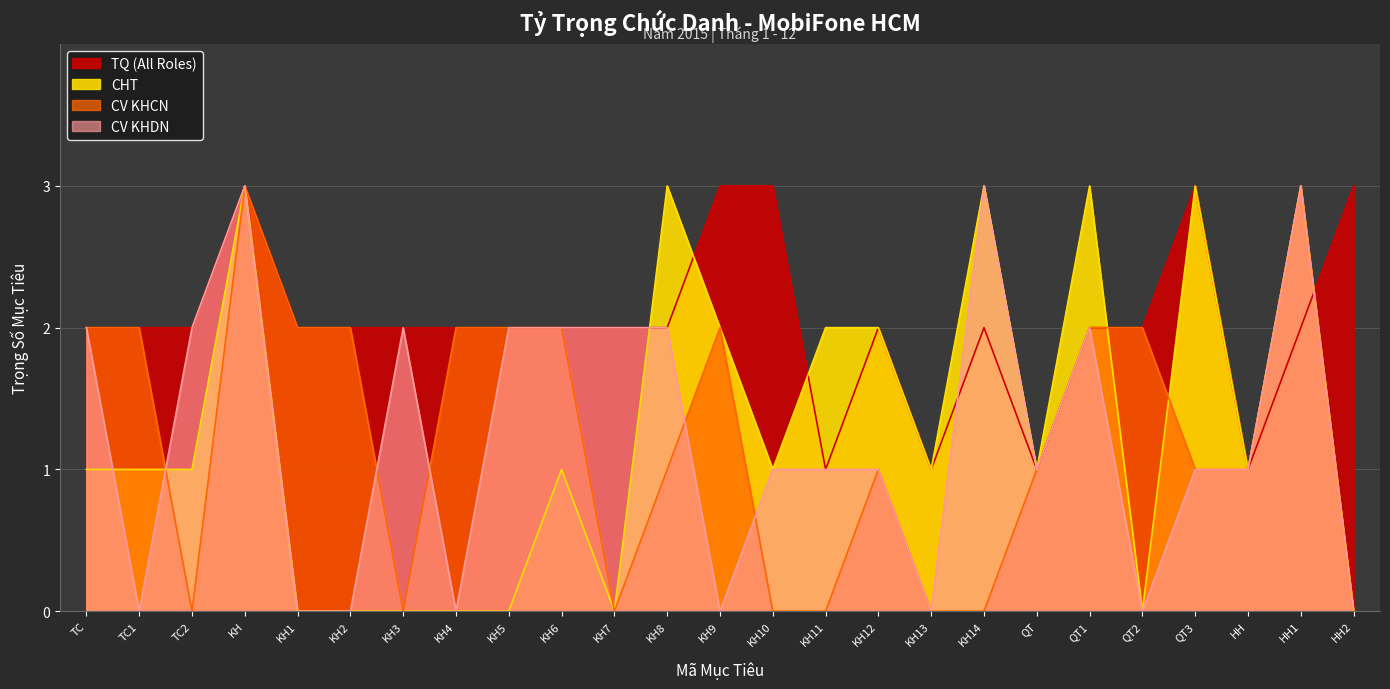

At HH2, list the series in order from smallest to largest.

CHT, CV KHCN, CV KHDN, TQ (All Roles)